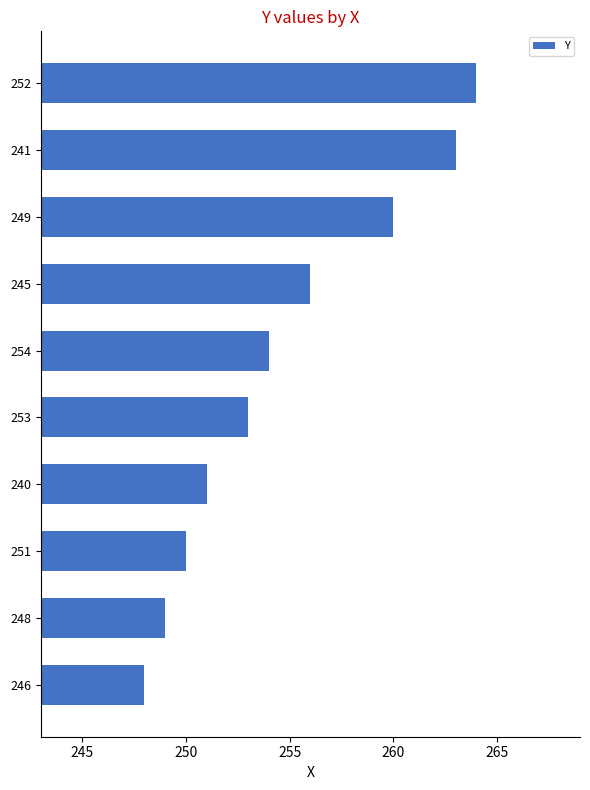

Rank the categories by value from lowest to highest.

246, 248, 251, 240, 253, 254, 245, 249, 241, 252